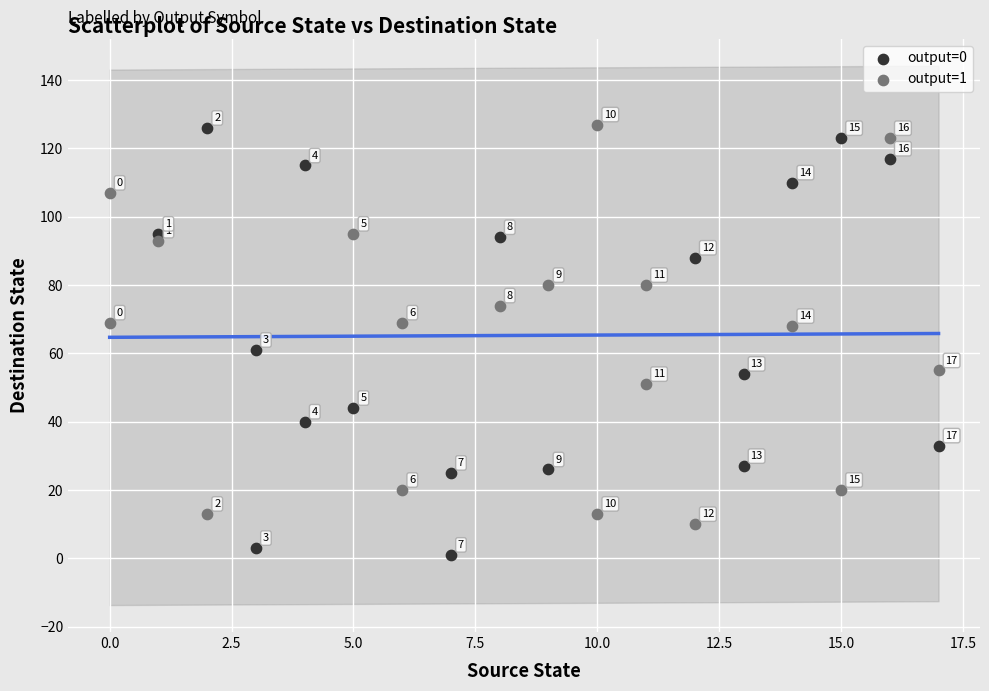

Which series reaches the minimum Y coordinate?

output=0